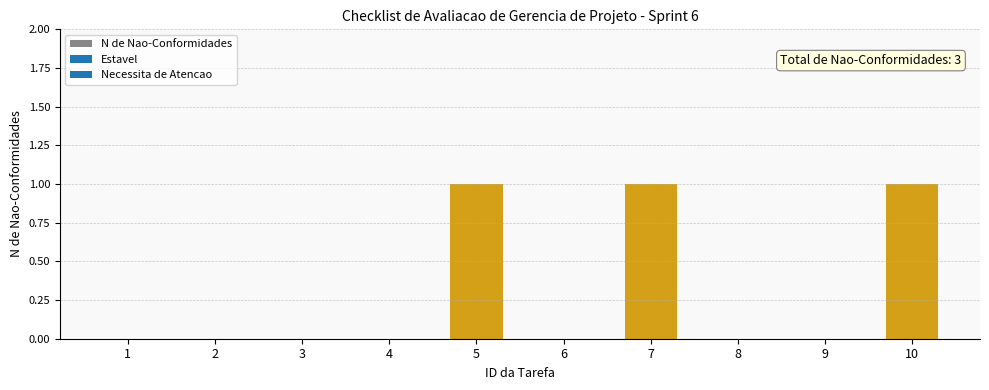

The chart shows a value of -1 at 2. True or false?

False